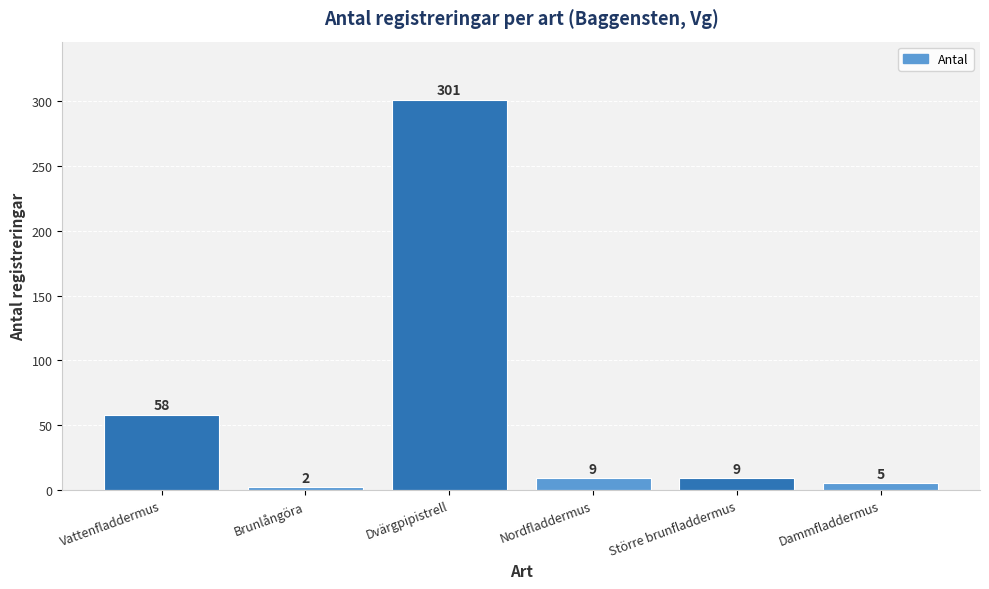

Where is the data nearest to the value 151?

Vattenfladdermus